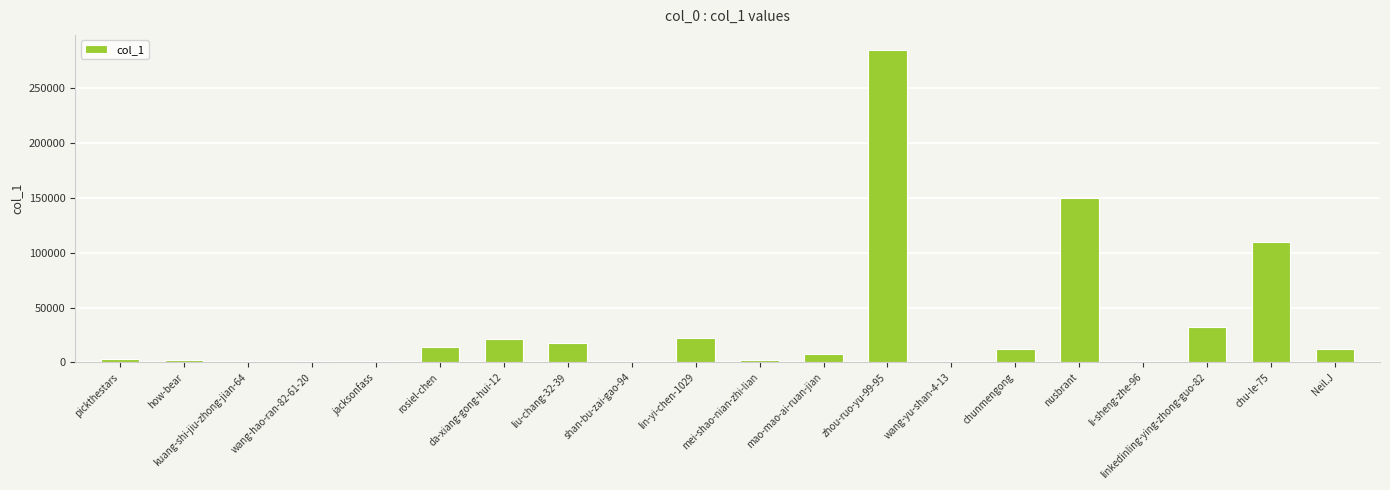

What is the sum of all values?

694717